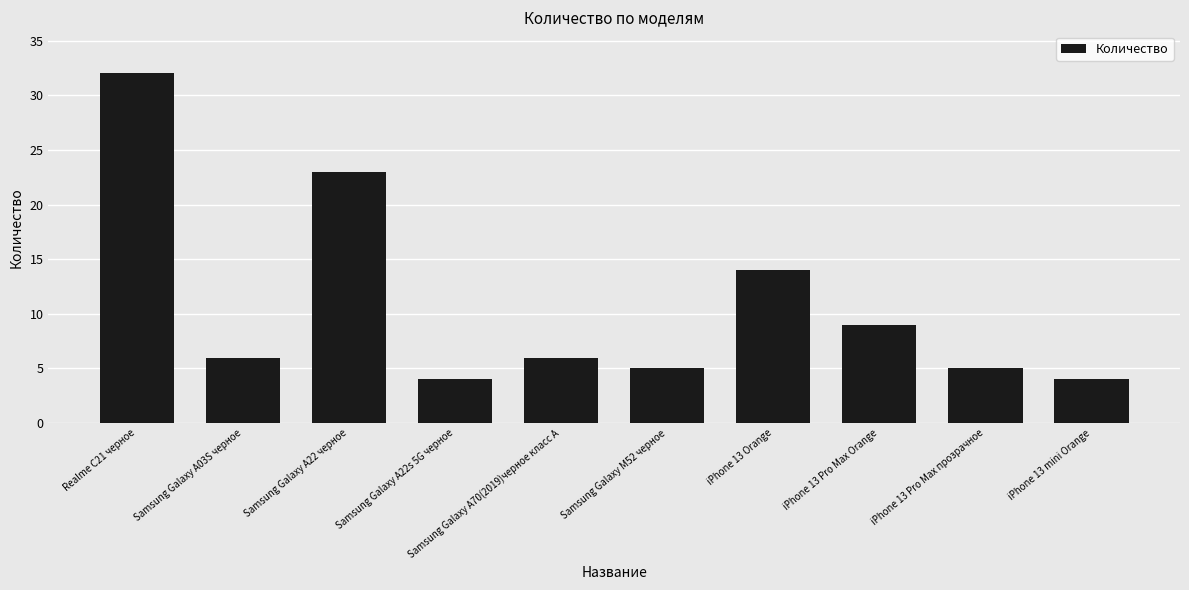

What is the label of the 1st bar from the left?

Realme C21 черное